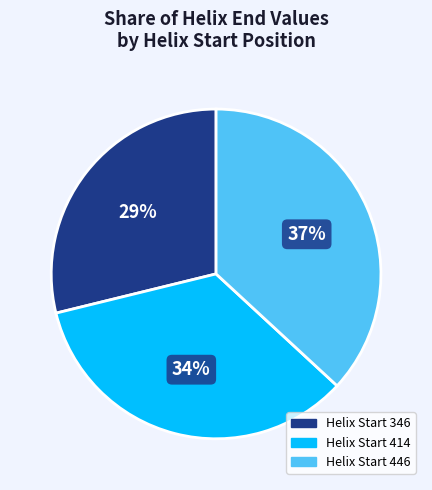

Does any single category account for the majority?

No